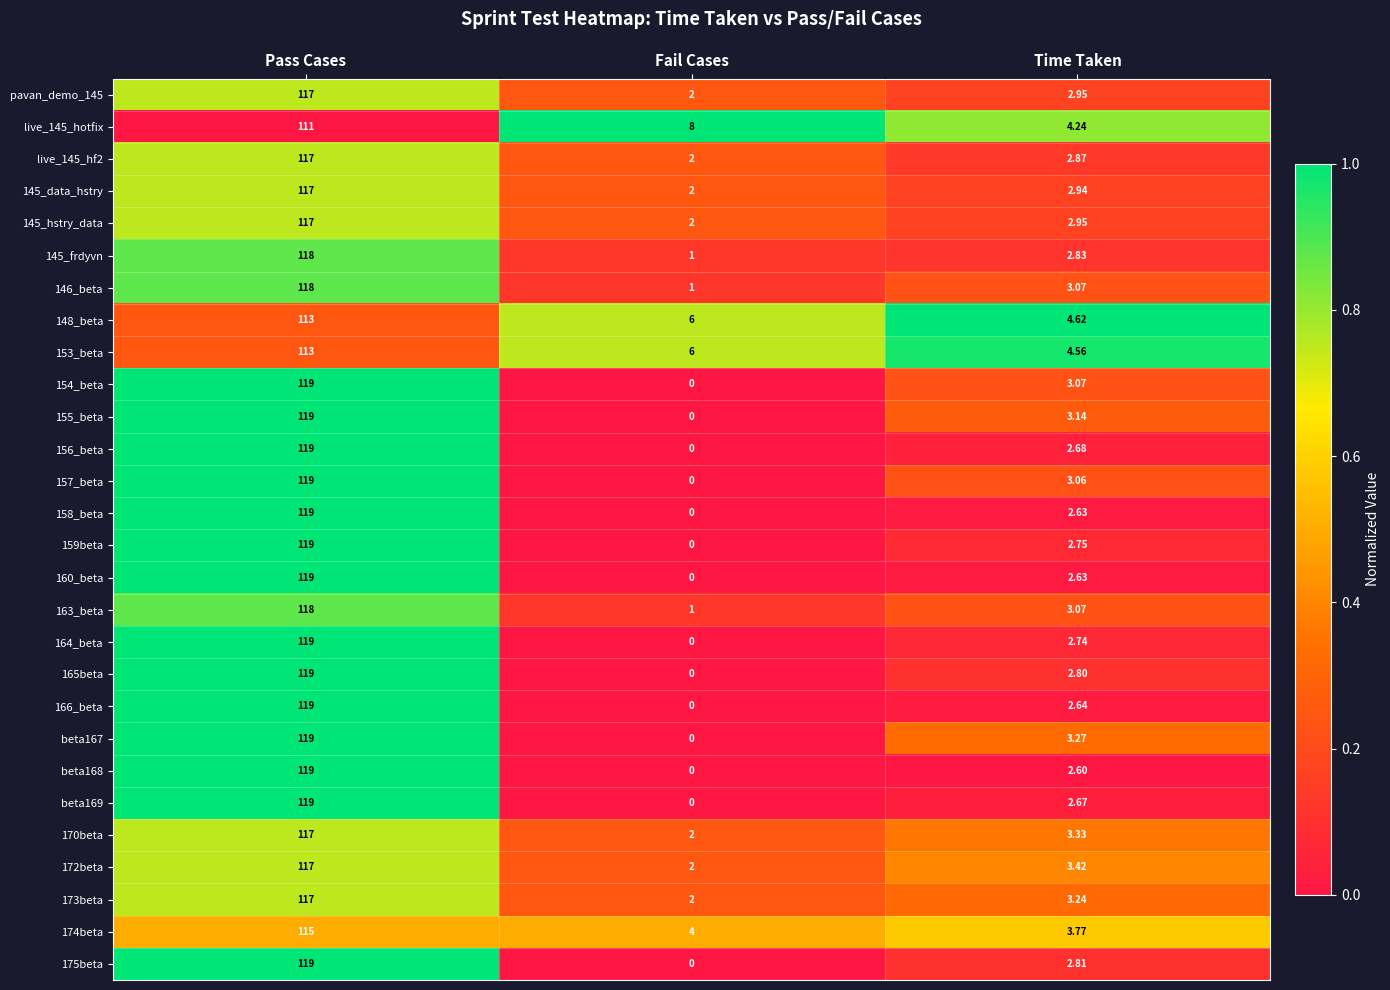

Rank the categories by live_145_hotfix value from lowest to highest.

Time Taken, Fail Cases, Pass Cases